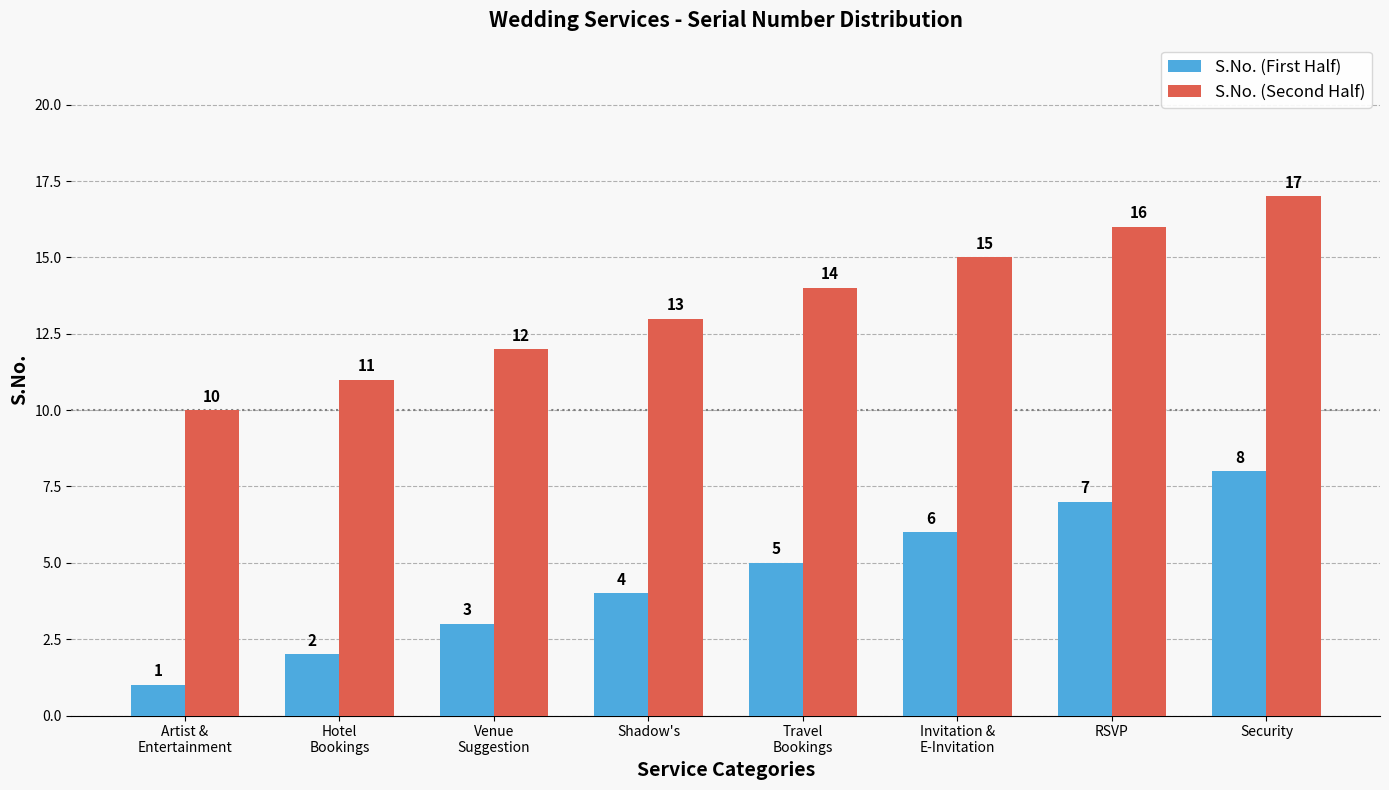

Rank the series at Security from lowest to highest value.

S.No. (First Half), S.No. (Second Half)